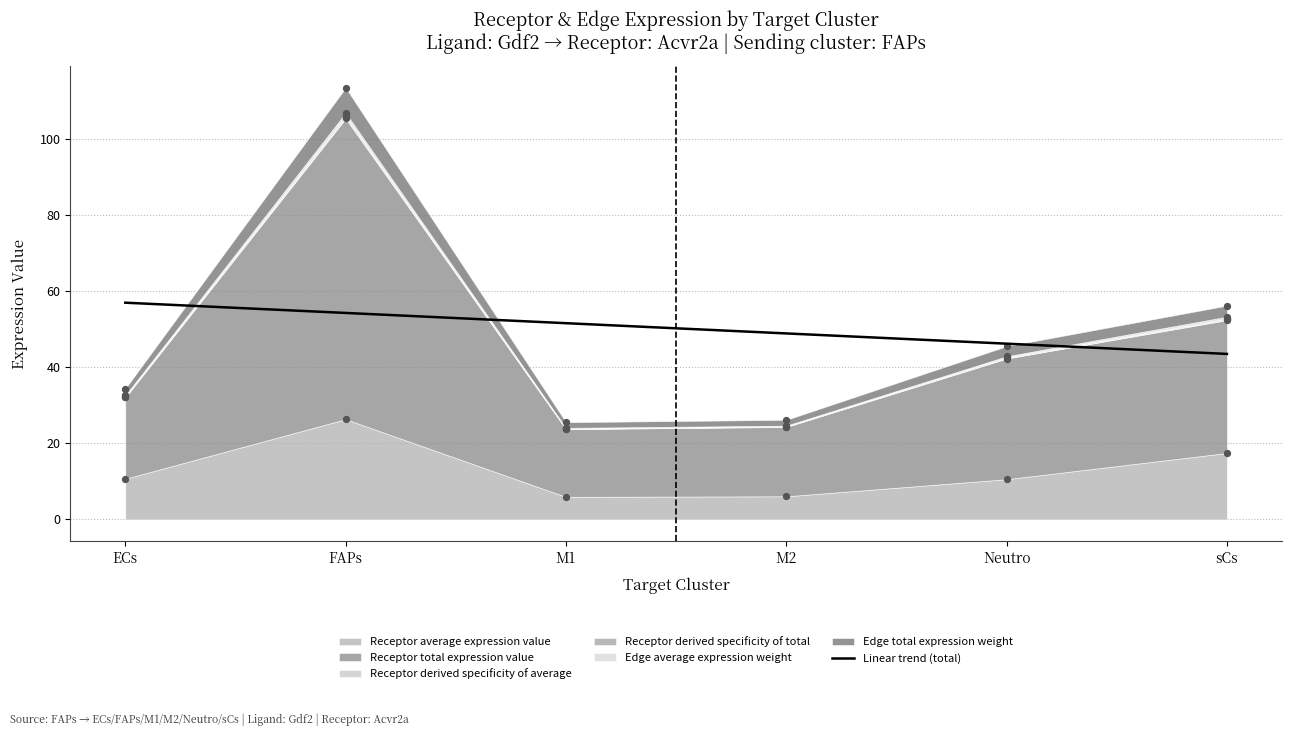

What is the change in value from M2 to sCs?

-5.4